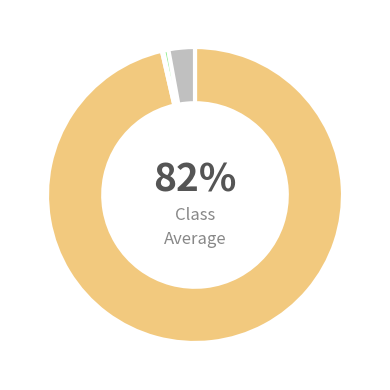

To the nearest percent, what is the average slice percentage?

25%